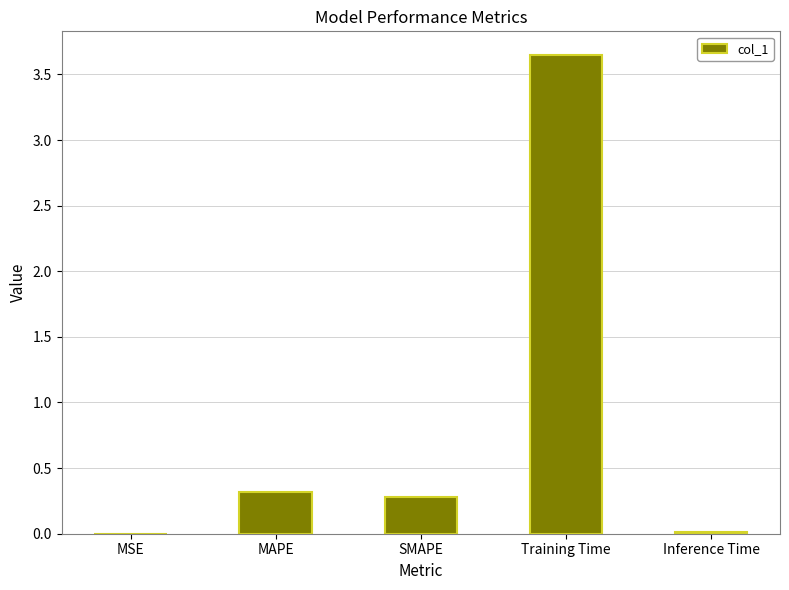

Which has a higher value, Training Time or SMAPE?

Training Time